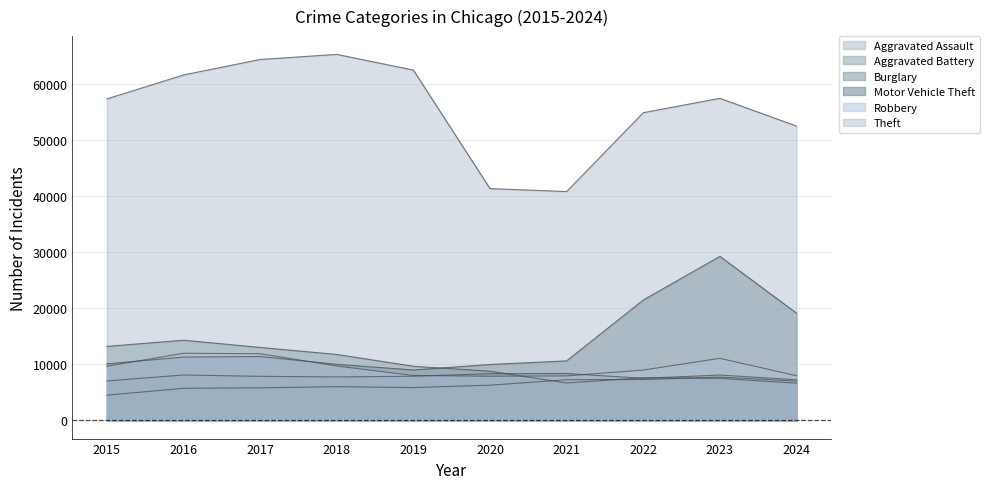

How many values in the Robbery series are below 9638?

5